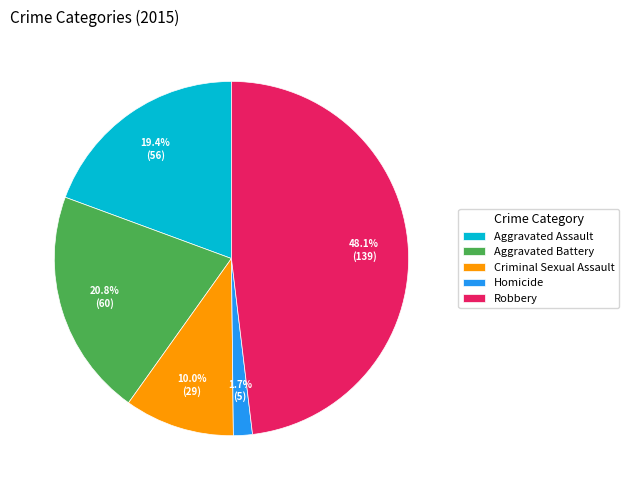

True or false: Criminal Sexual Assault accounts for 23% of the total.

False